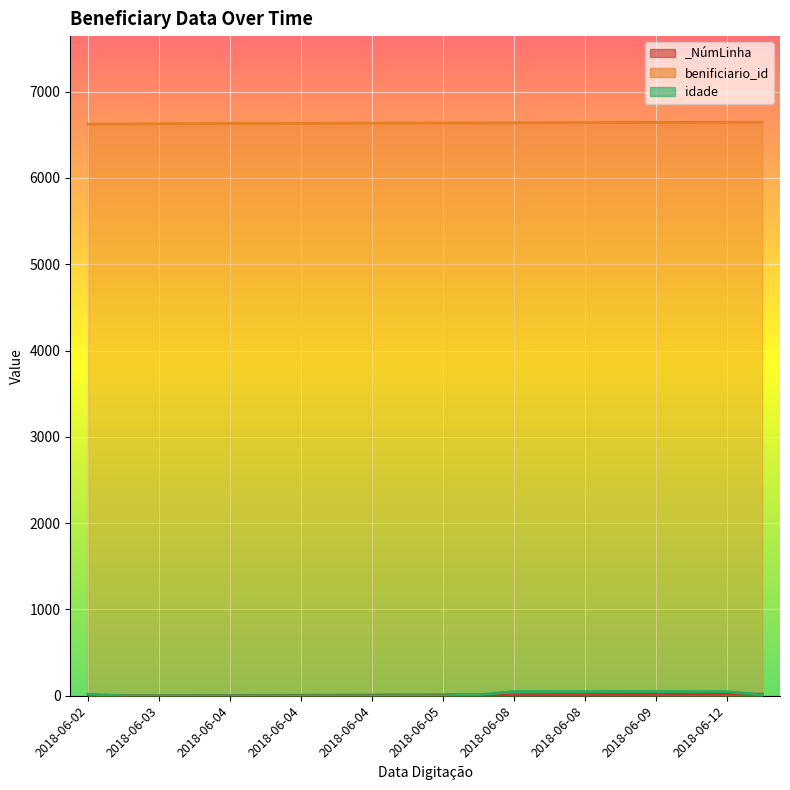

Is the value of _NúmLinha at 2018-06-02 greater than the value of idade at 2018-06-04?

No